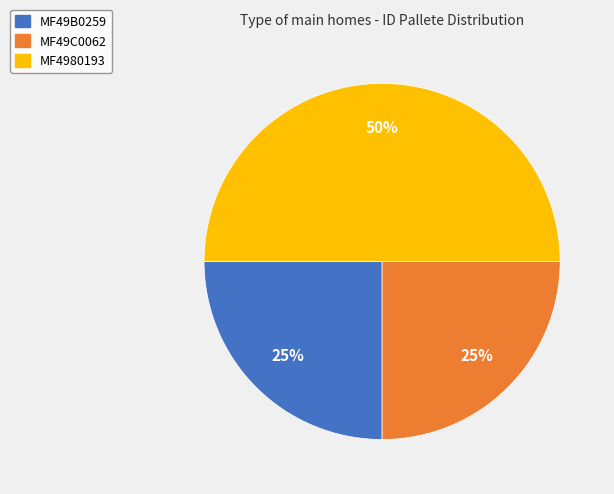

Is the sum of MF4980193 and MF49B0259 greater than half?

Yes